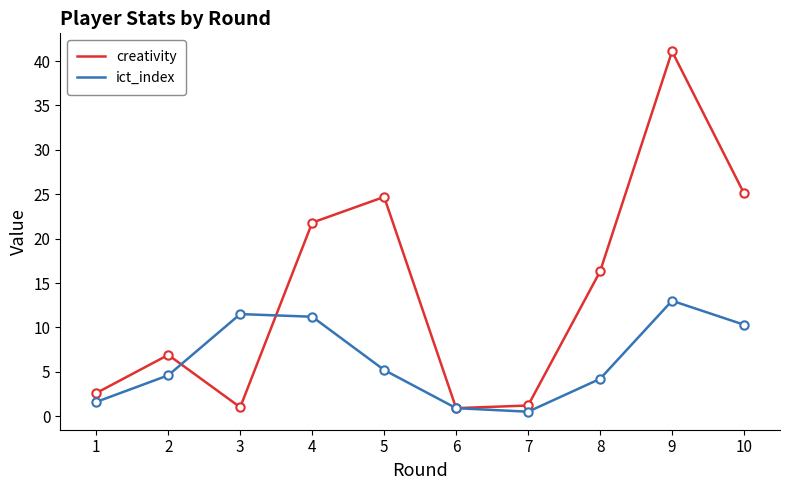

At which label does ict_index reach its minimum?

7